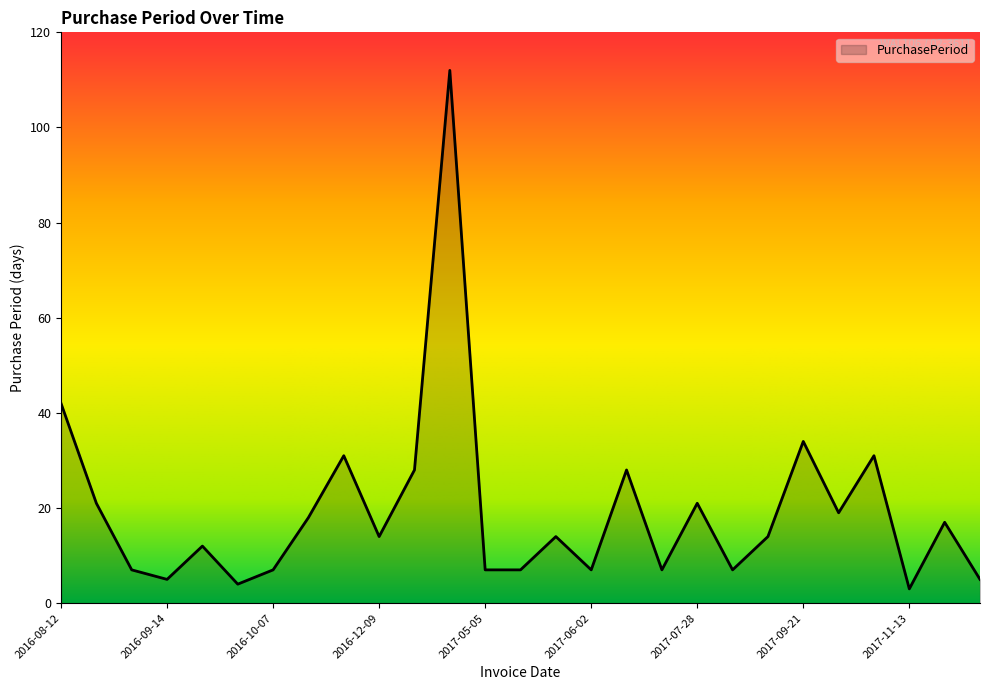

What is the minimum value shown in the chart?

3